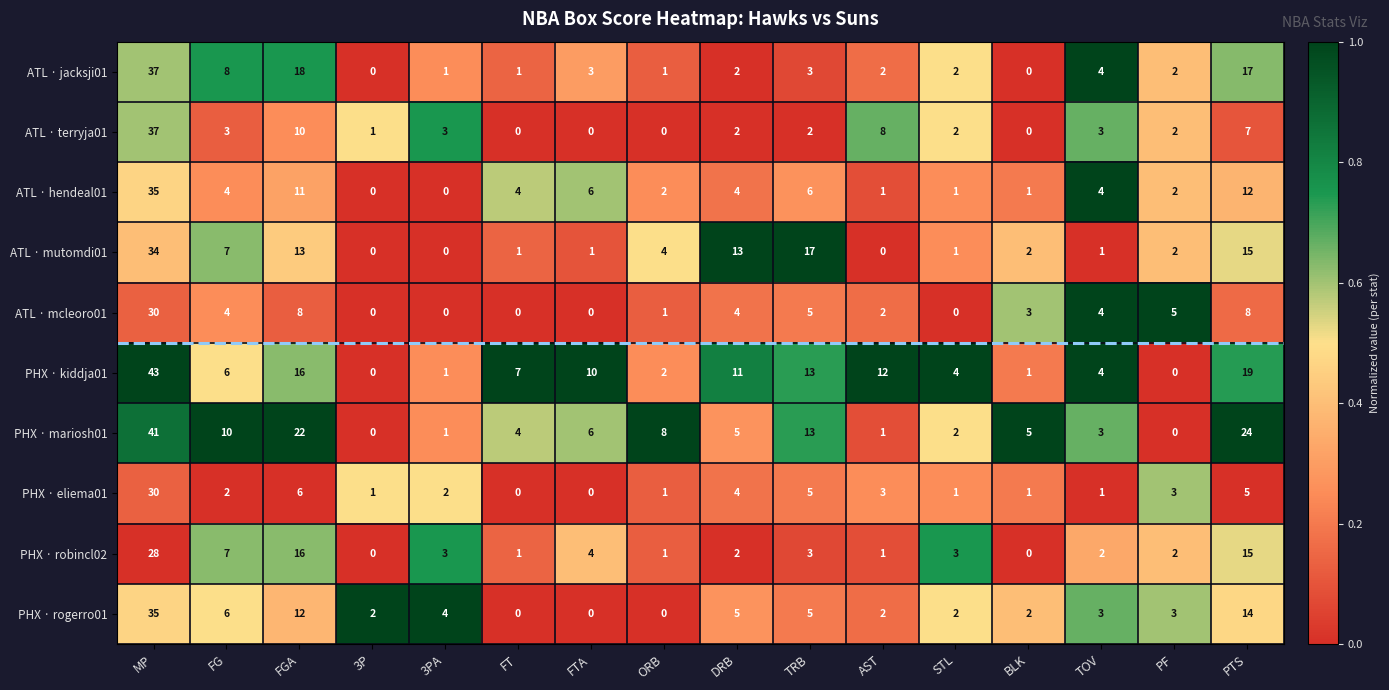

What is the greatest value displayed?

43